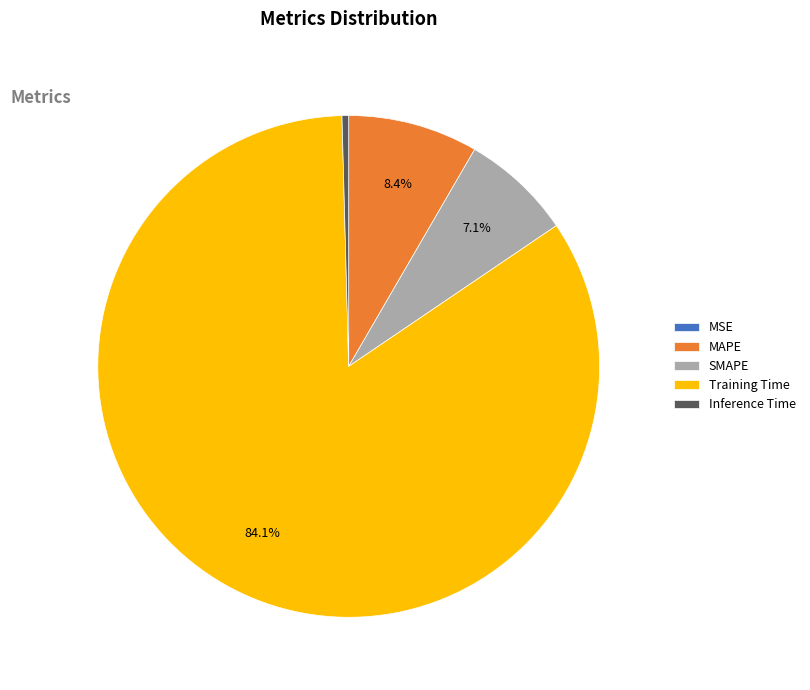

Which slice is the largest?

Training Time